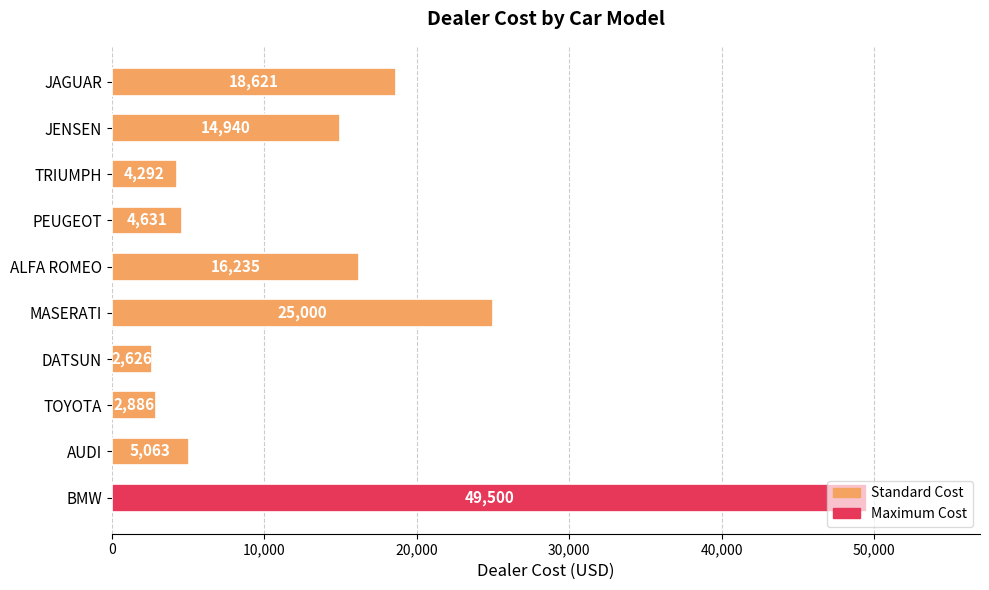

The chart shows a value of 2626 at DATSUN. True or false?

True